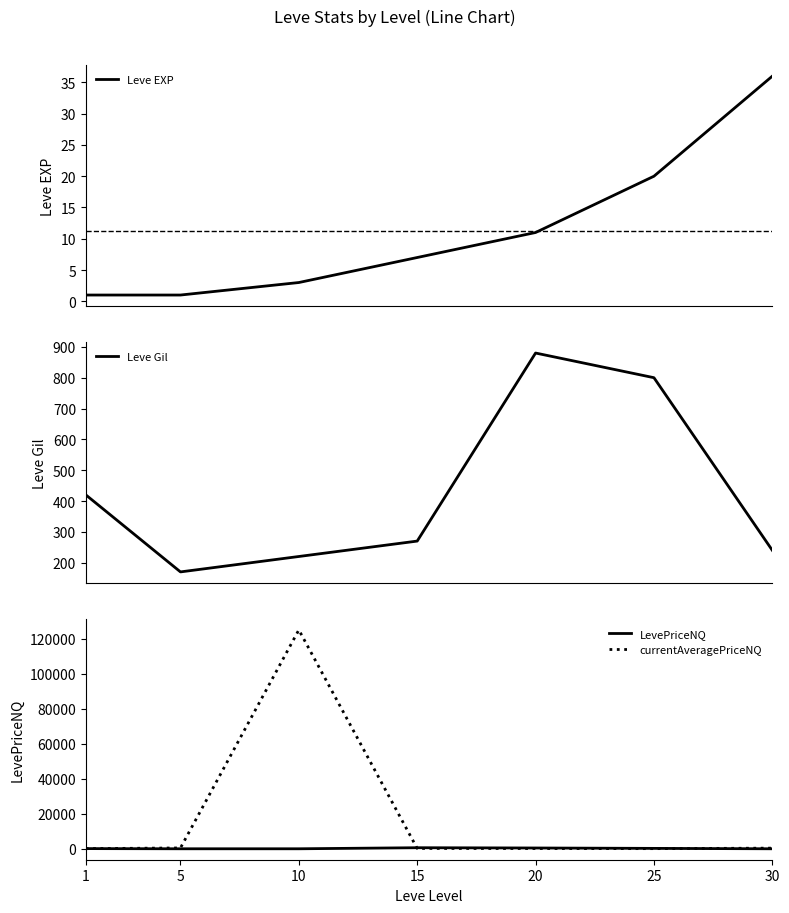

At 20, list the series in order from largest to smallest.

Leve Gil, LevePriceNQ, currentAveragePriceNQ, Leve EXP